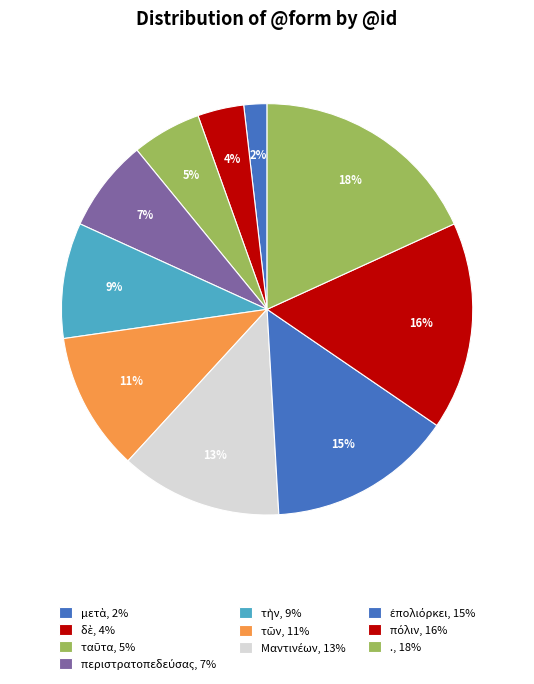

Is it true that Μαντινέων is 13% of the pie?

True